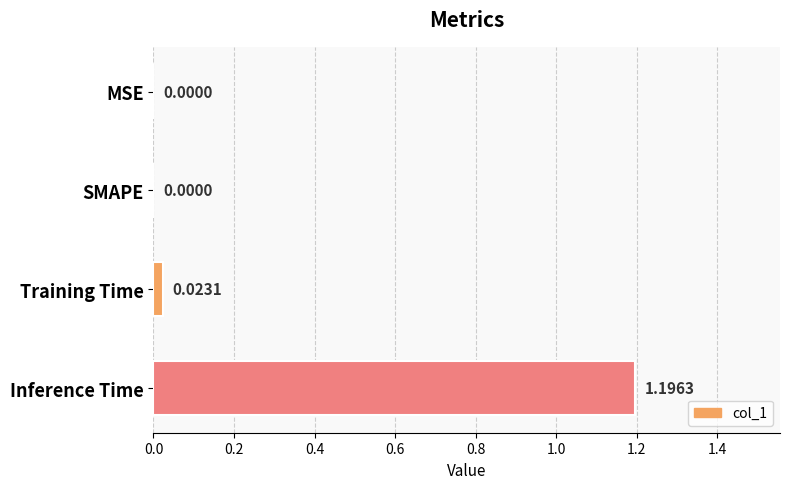

What is the greatest value displayed?

1.2